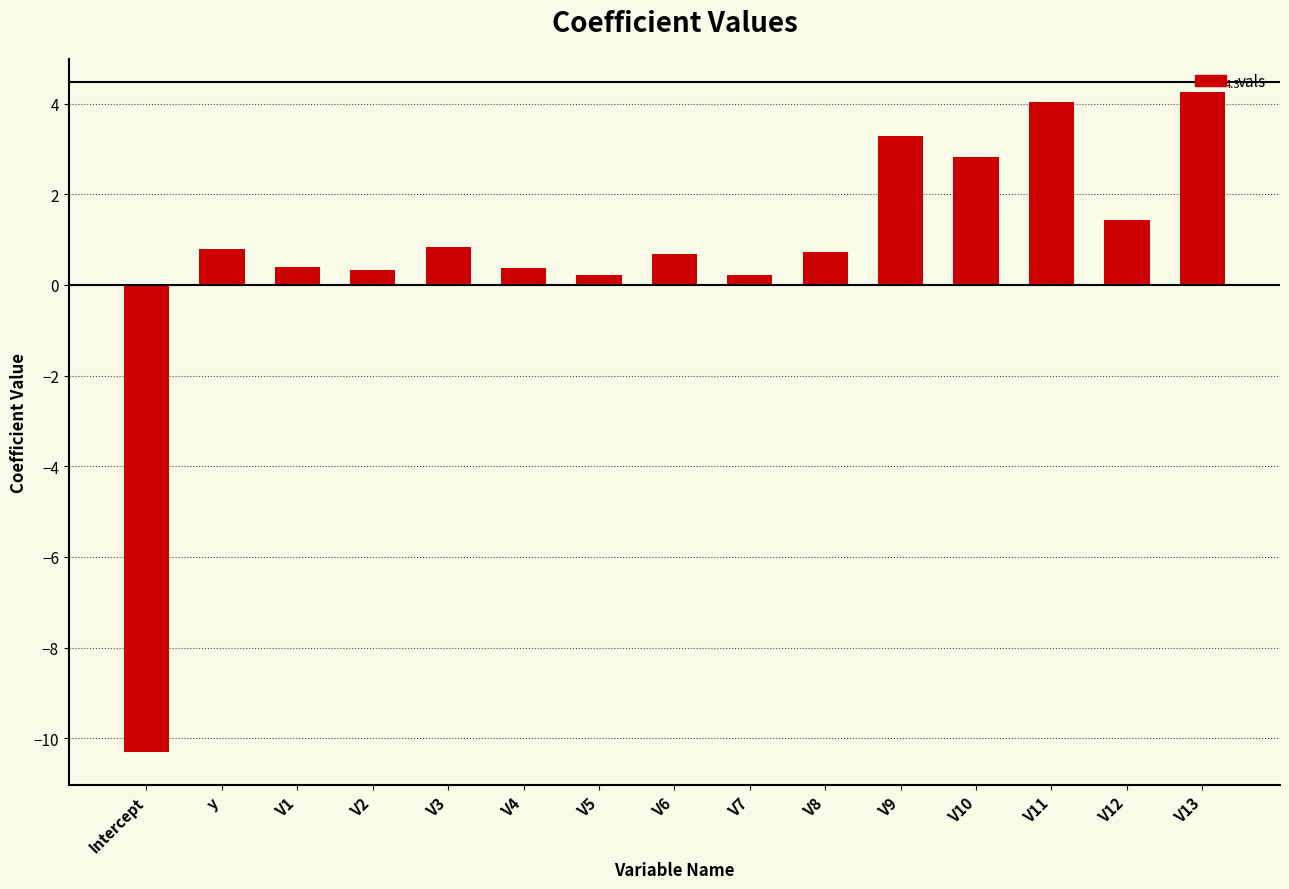

What is the sum of all values?

10.1